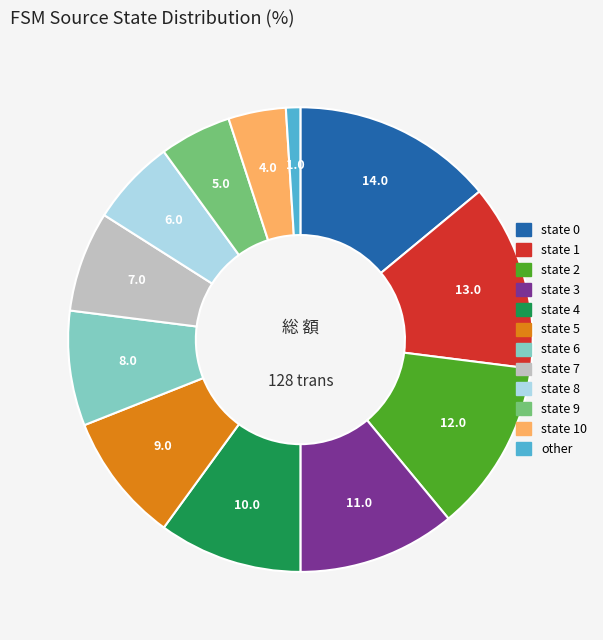

Is there a majority slice in this chart?

No